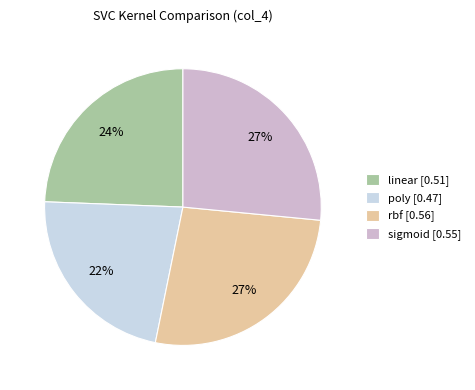

To the nearest percent, what is the combined percentage of poly and sigmoid?

49%